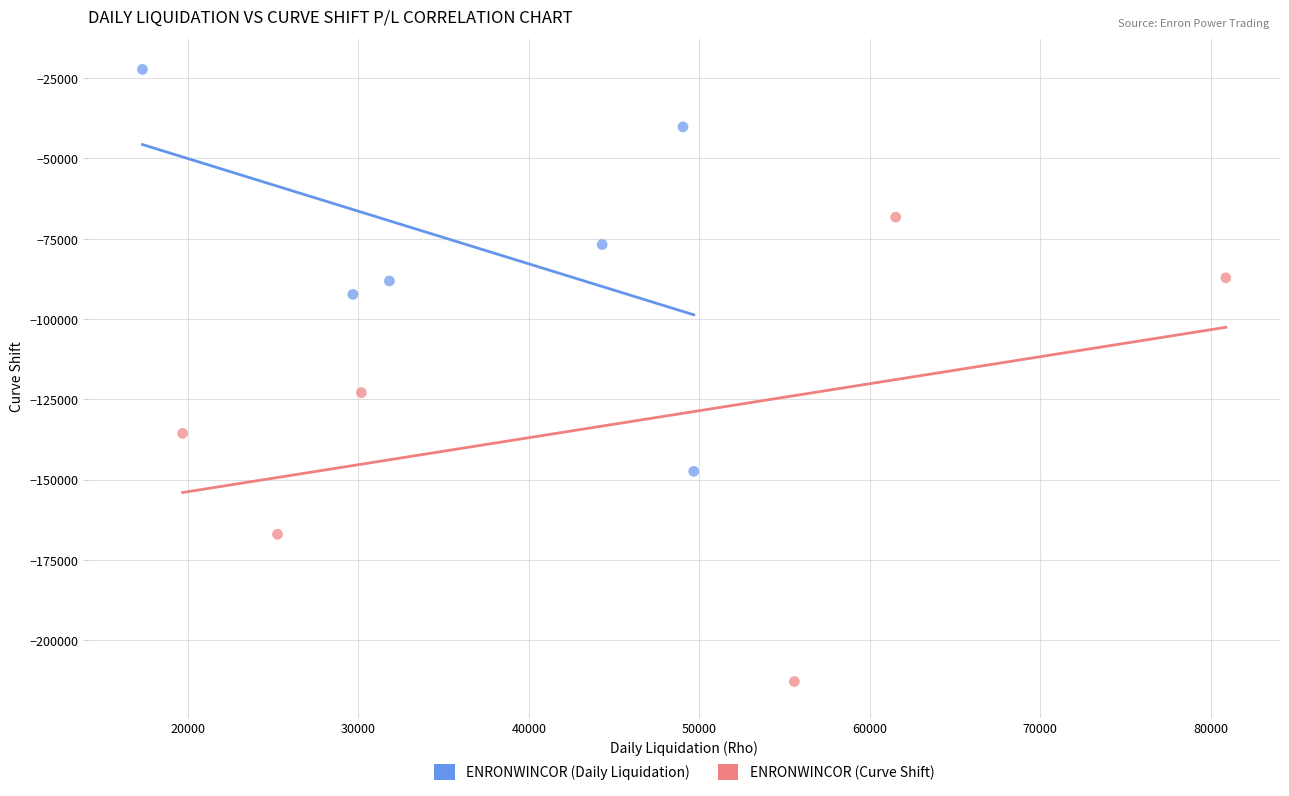

Which series contains the lowest Y value?

ENRONWINCOR (Curve Shift)